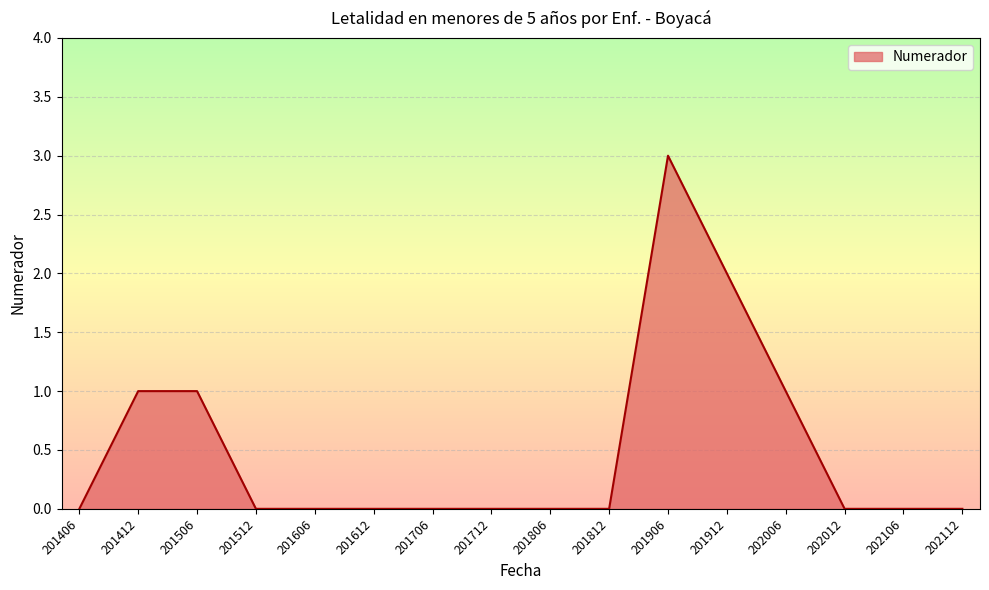

What is the difference between the maximum and minimum values?

3